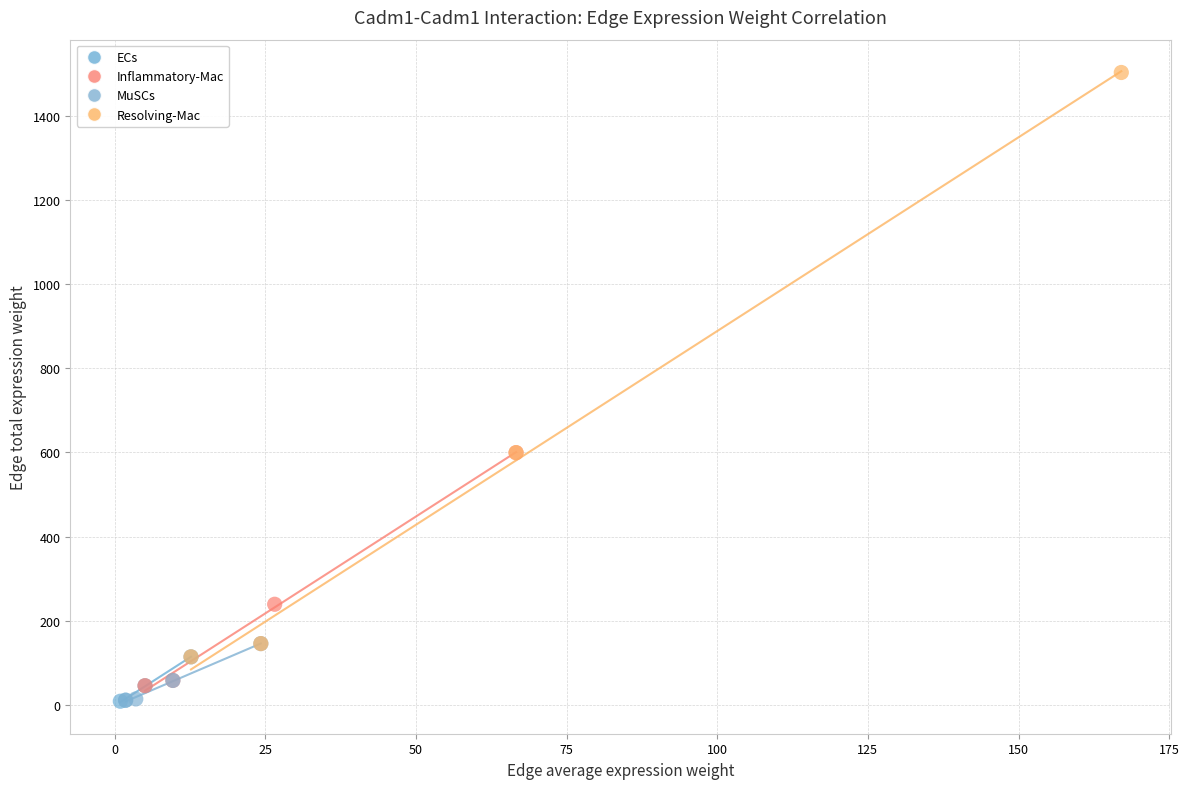

Which series has the largest Y range (max minus min)?

Resolving-Mac